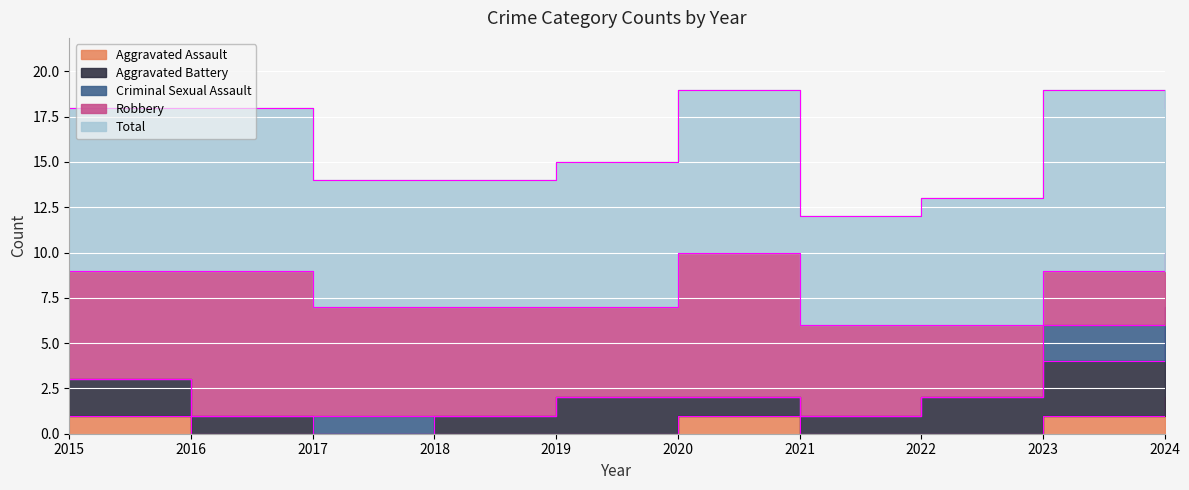

Reading left to right, what are all the values shown in this chart?

Aggravated Assault: 2015=1	2016=0	2017=0	2018=0	2019=0	2020=1	2021=0	2022=0	2023=1	2024=2
Aggravated Battery: 2015=2	2016=1	2017=0	2018=1	2019=2	2020=1	2021=1	2022=2	2023=3	2024=4
Criminal Sexual Assault: 2015=0	2016=0	2017=1	2018=0	2019=0	2020=0	2021=0	2022=0	2023=2	2024=1
Robbery: 2015=6	2016=8	2017=6	2018=6	2019=5	2020=8	2021=5	2022=4	2023=3	2024=3
Total: 2015=9	2016=9	2017=7	2018=7	2019=8	2020=9	2021=6	2022=7	2023=10	2024=8